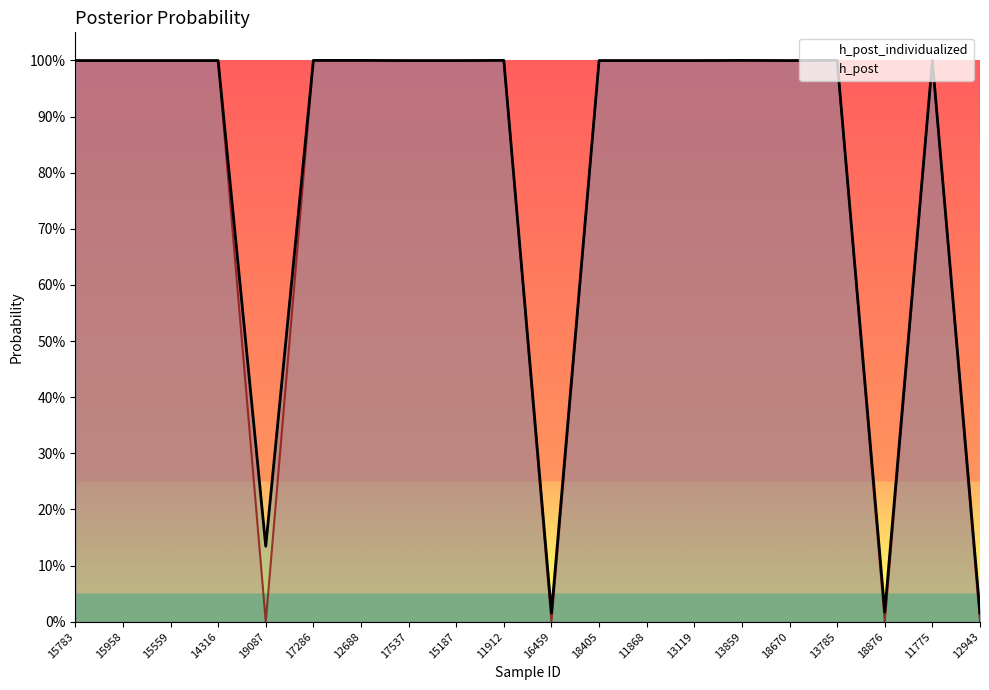

What value does the h_post_individualized series have at 14316?

1.0